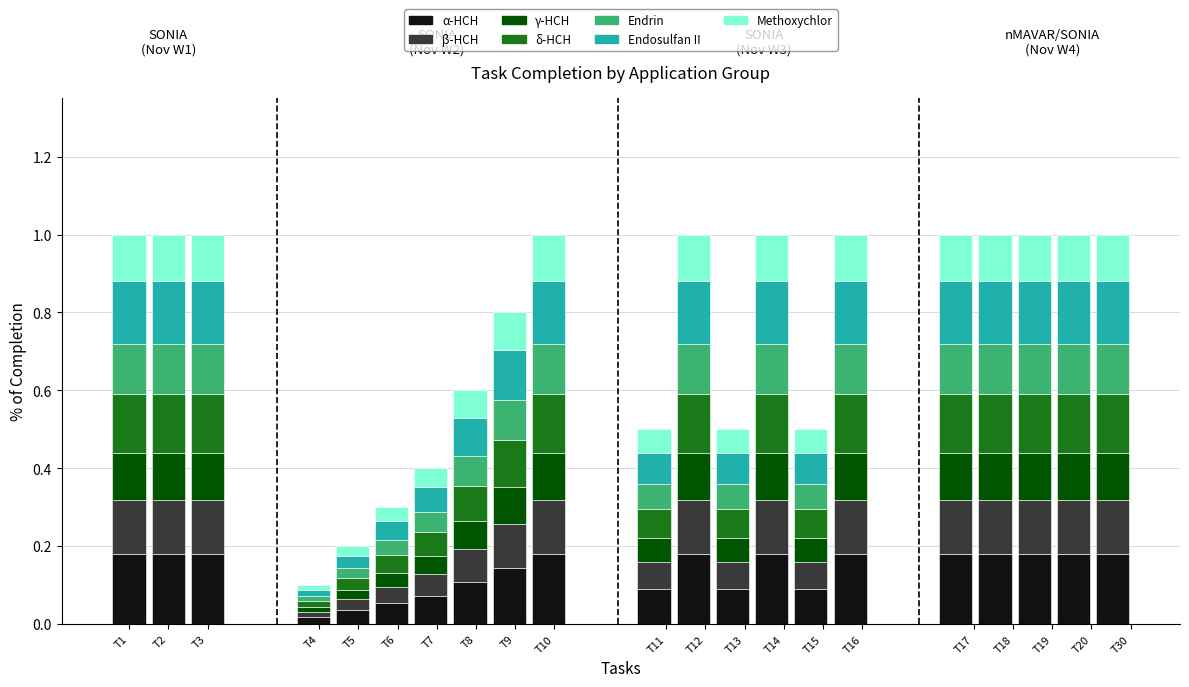

Reading left to right, what are all the values shown in this chart?

Completed: 1.0	1.0	1.0	1.0	1.0	1.0	1.0	1.0	1.0	1.0	1.0	1.0	1.0	1.0	1.0	1.0	1.0	1.0	1.0	1.0	1.0
% of completion: 1.0	1.0	1.0	0.1	0.2	0.3	0.4	0.6	0.8	1.0	0.5	1.0	0.5	1.0	0.5	1.0	1.0	1.0	1.0	1.0	1.0